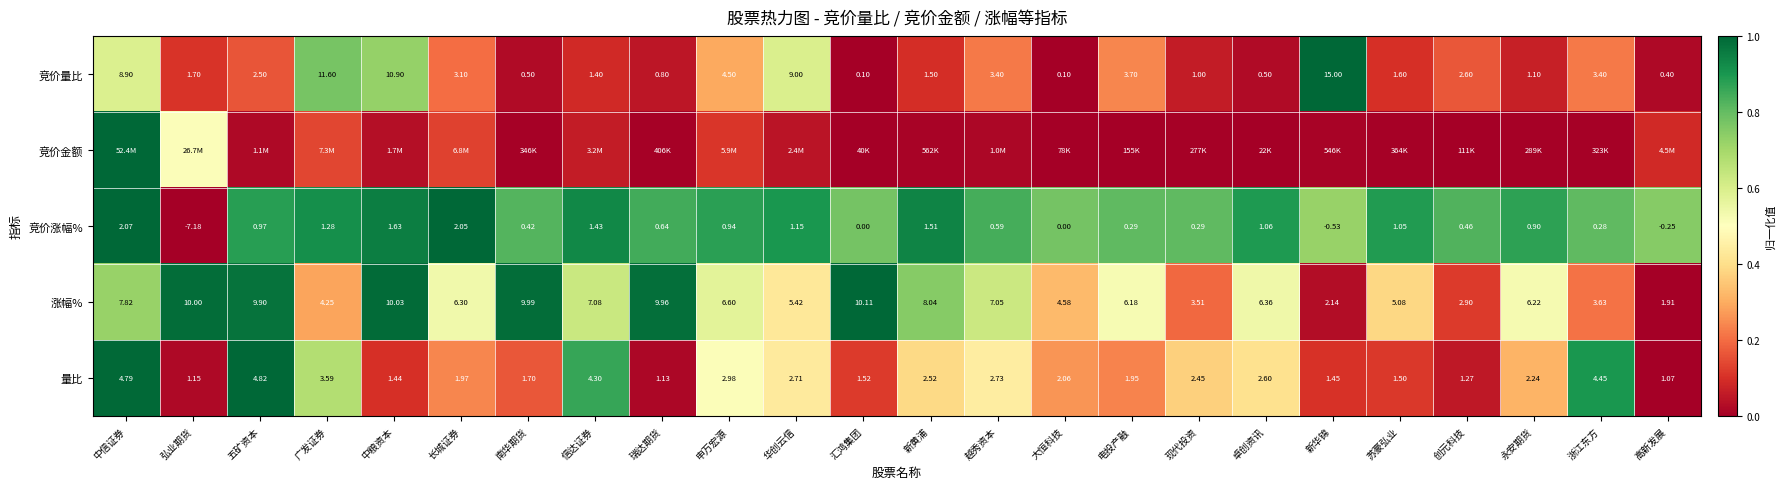

The 竞价涨幅% series shows 0.3 at 卓创资讯. True or false?

False